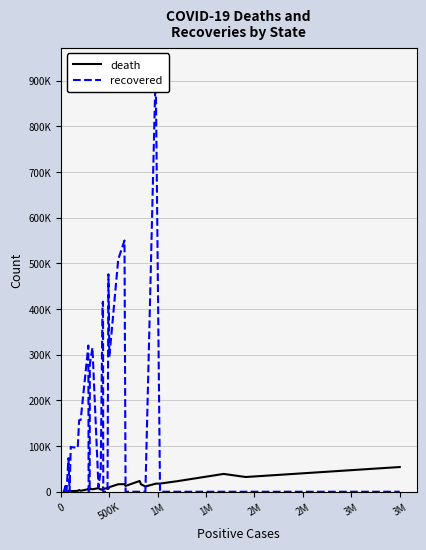

How many data points in death are above 6808?

17